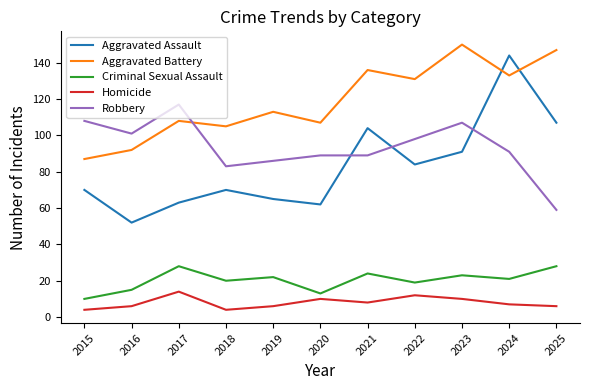

At 2024, list the series in order from largest to smallest.

Aggravated Assault, Aggravated Battery, Robbery, Criminal Sexual Assault, Homicide